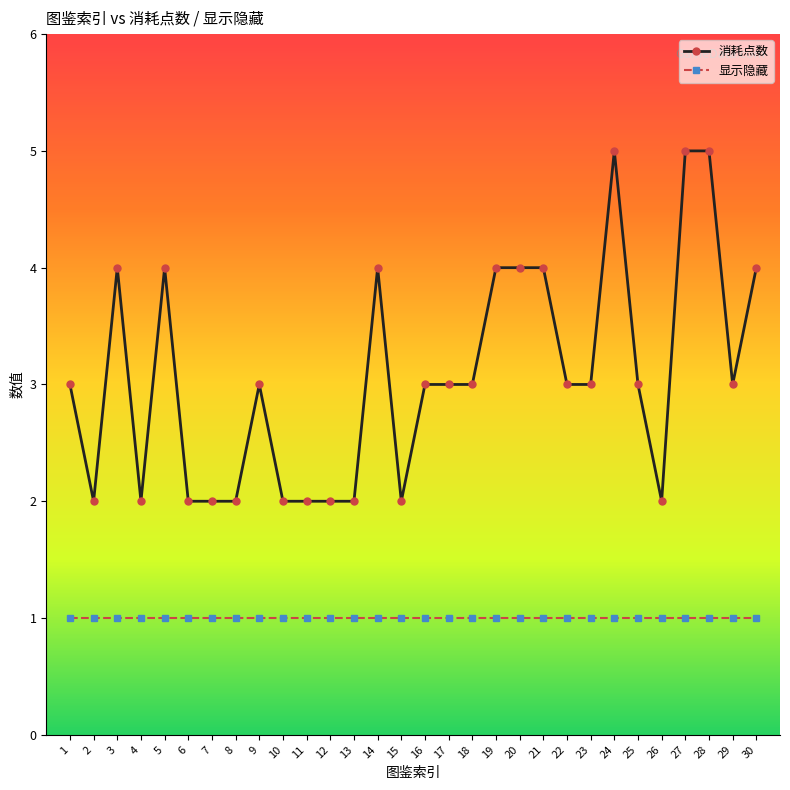

Which series has the largest total across all categories?

消耗点数